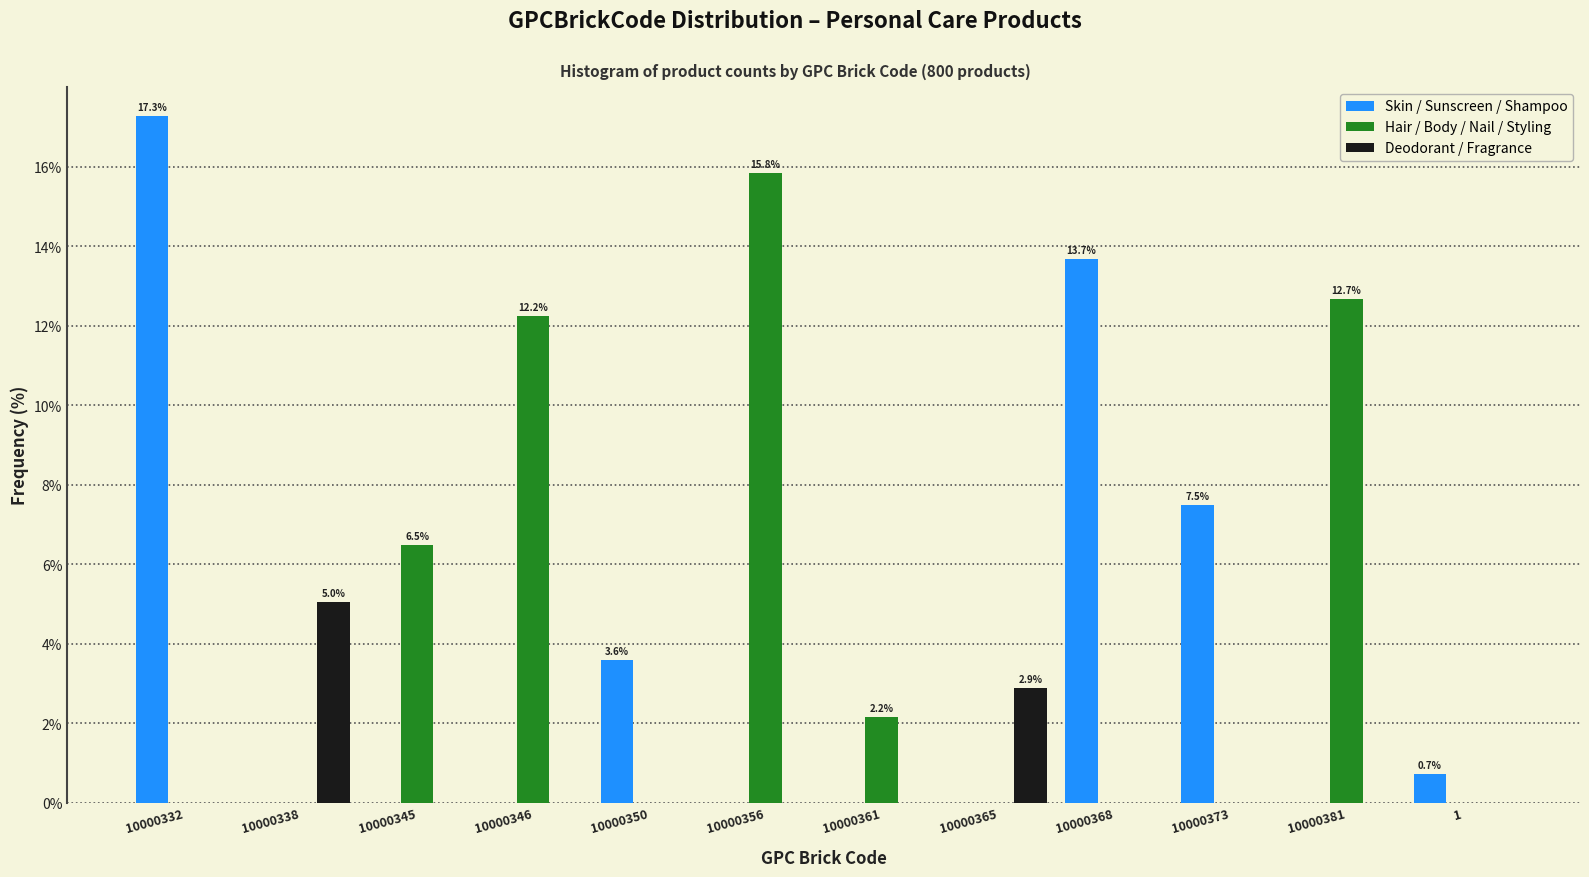

What is the total value across all series at 10000373?

7.5